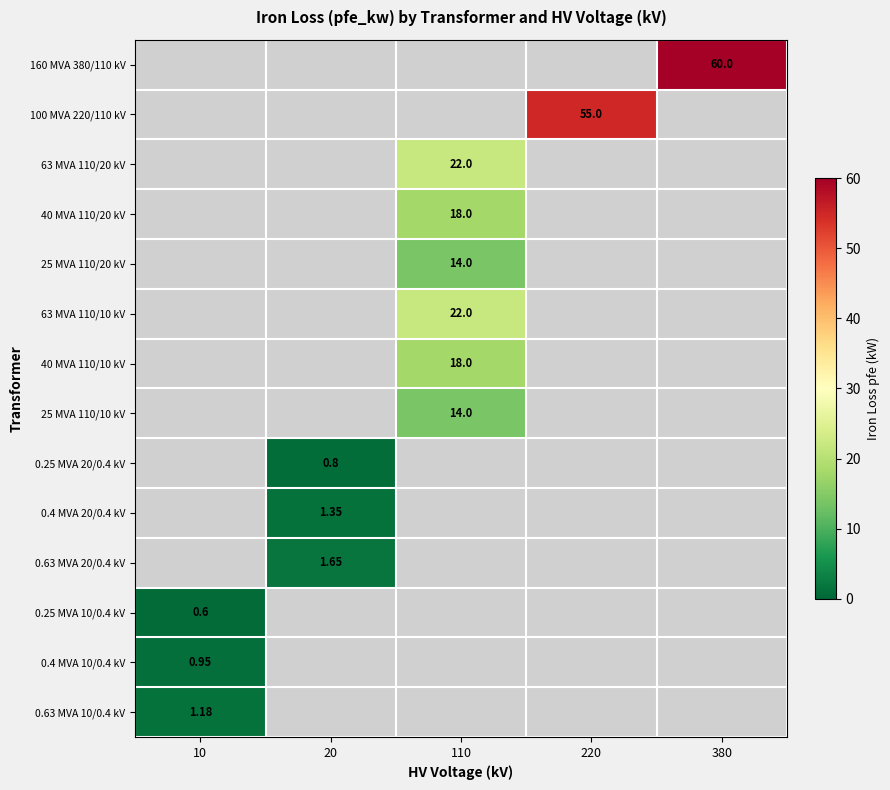

Between 110 and 220, which is larger?

110